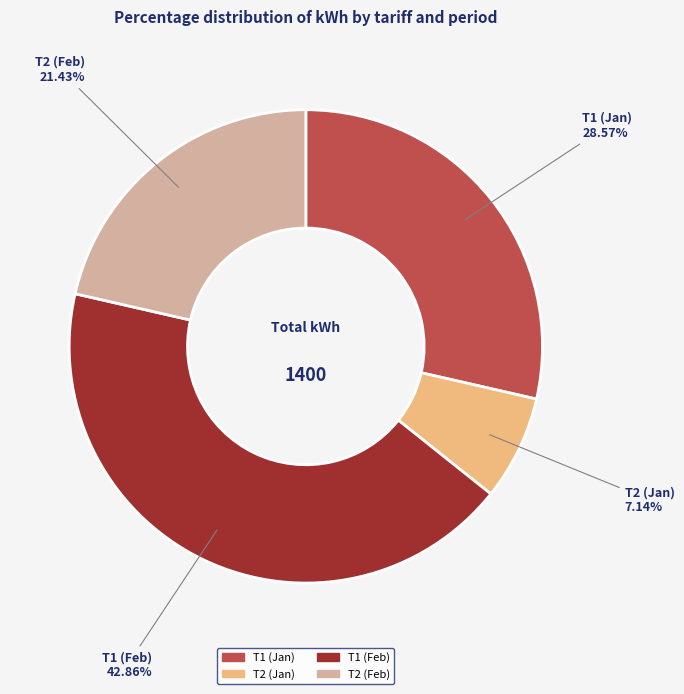

What is the ratio of the value at Т1 (Jan) to the value at Т2 (Feb)?

1.3